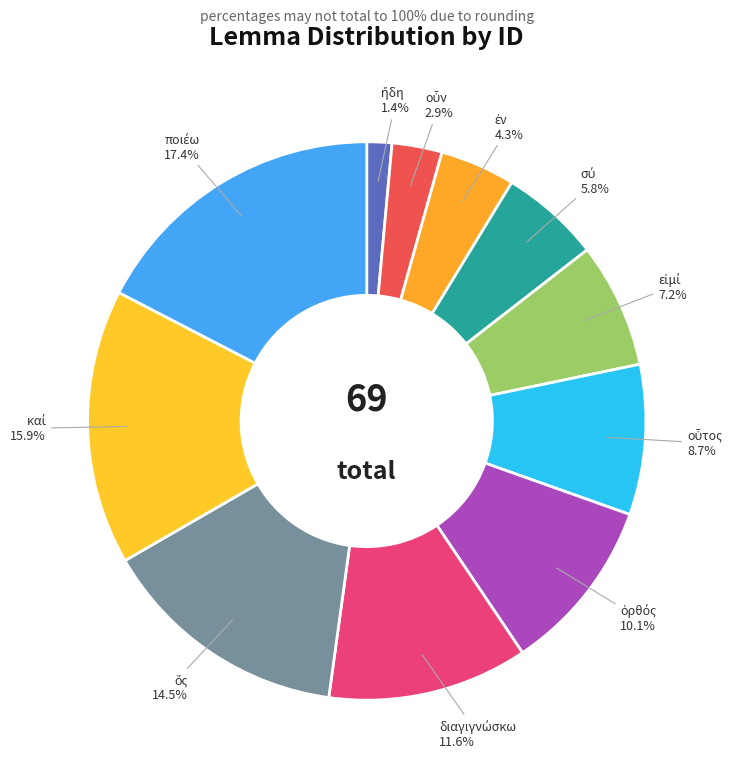

Is there a majority slice in this chart?

No